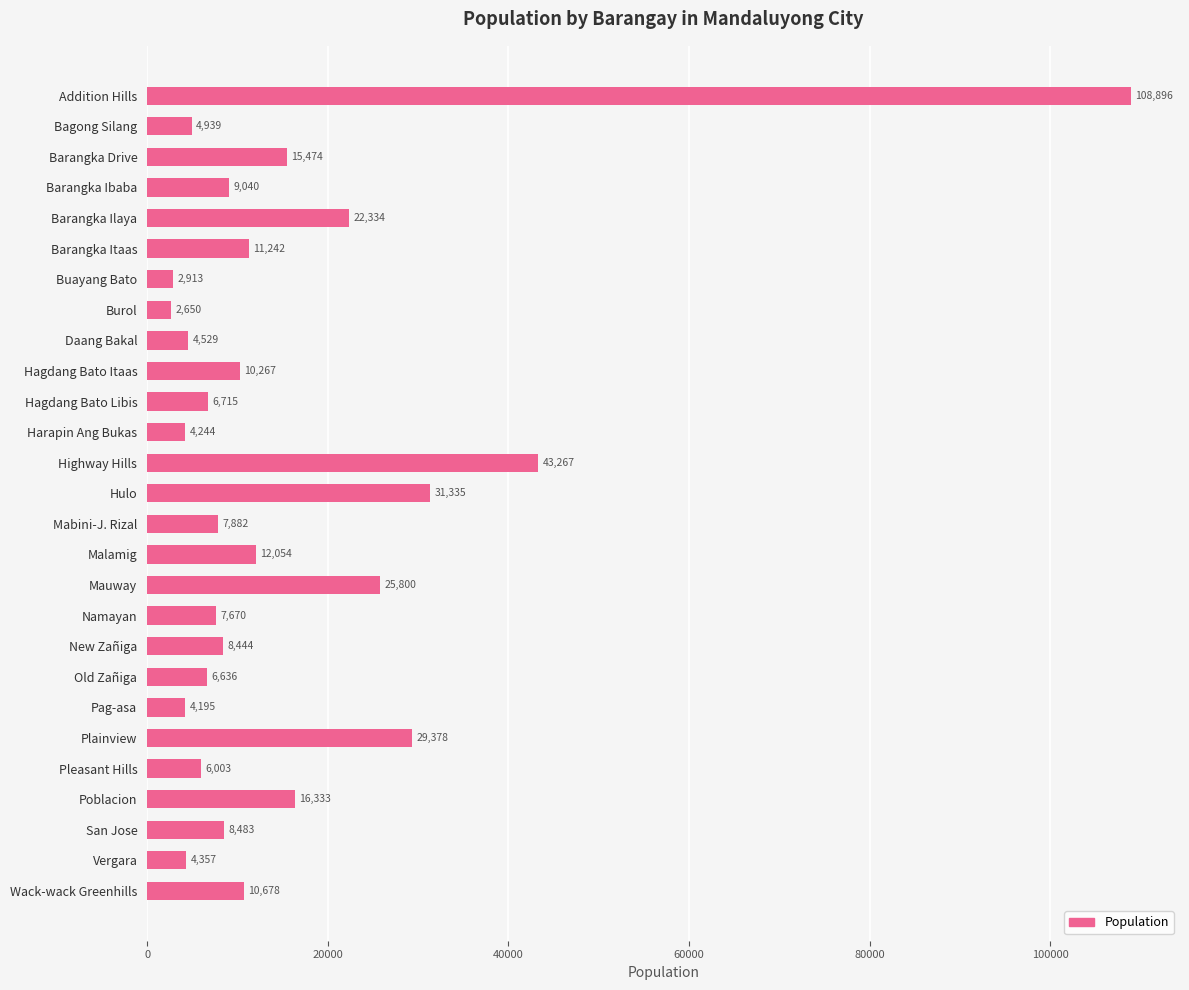

True or false: the data shows 14764 at Barangka Ilaya.

False